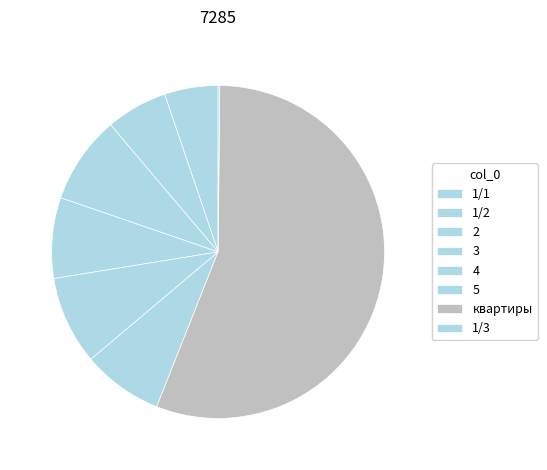

Which category has the biggest portion of the pie?

квартиры